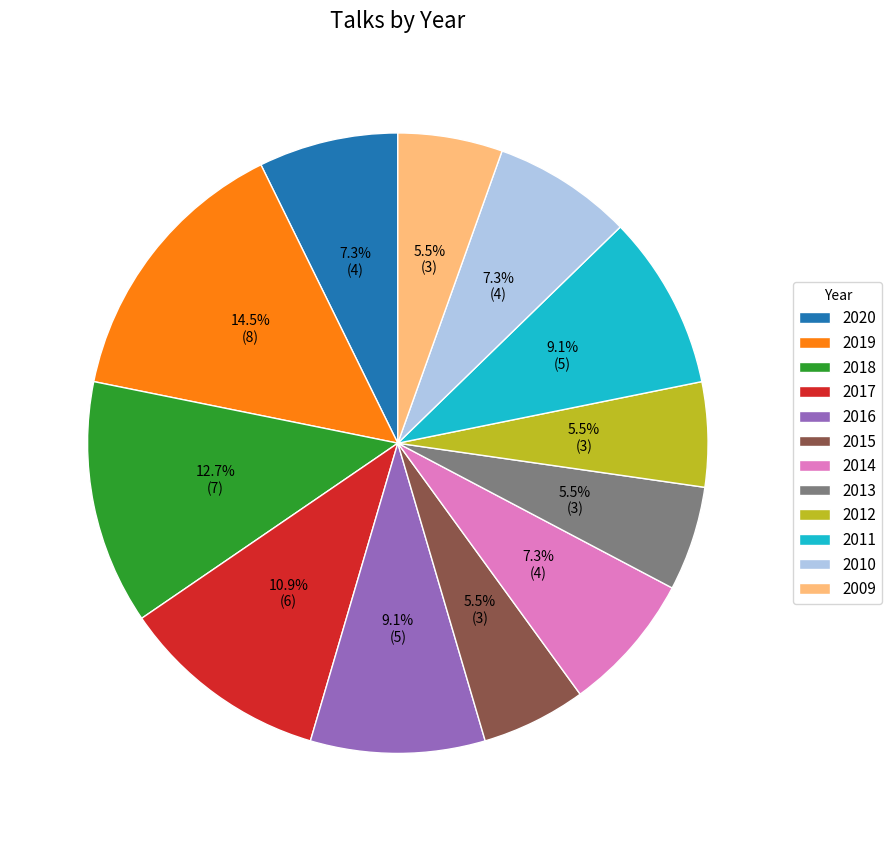

Does 2020 account for over 50% of the chart?

No